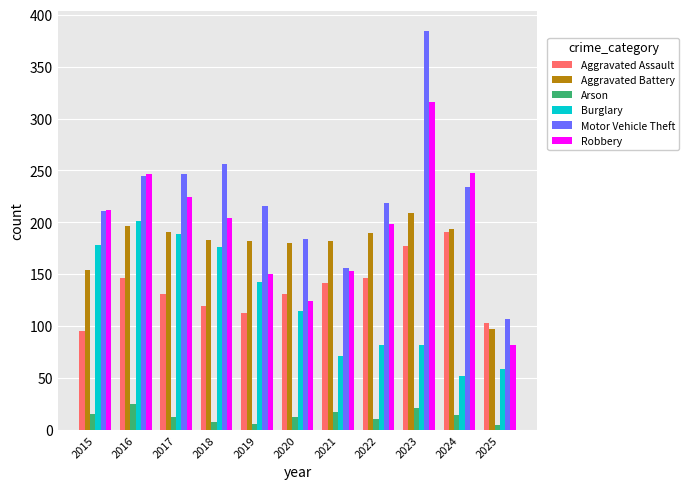

The value of Aggravated Battery at 2016 is 88. True or false?

False